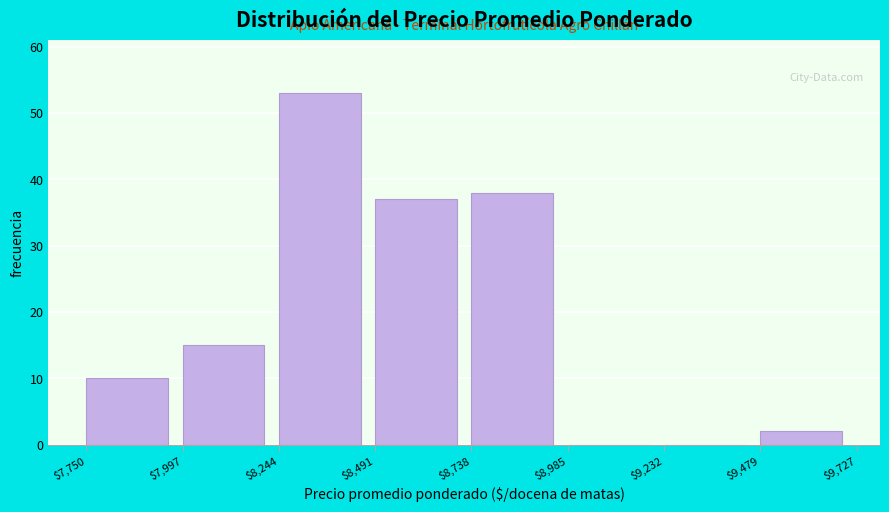

Which range on the x-axis has the tallest bar?

$8,244 to $8,491